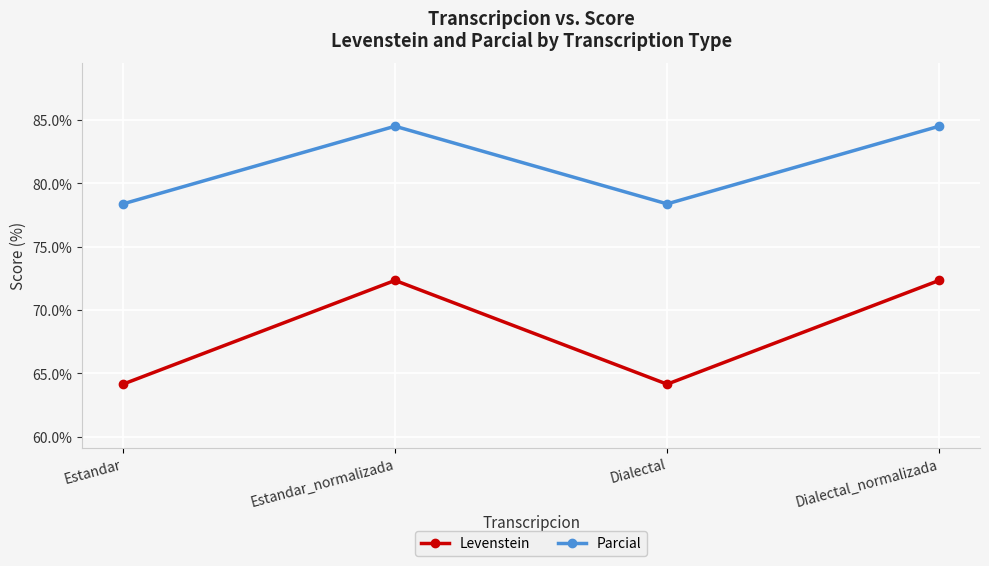

What is the label of the 4th point from the left?

Dialectal_normalizada